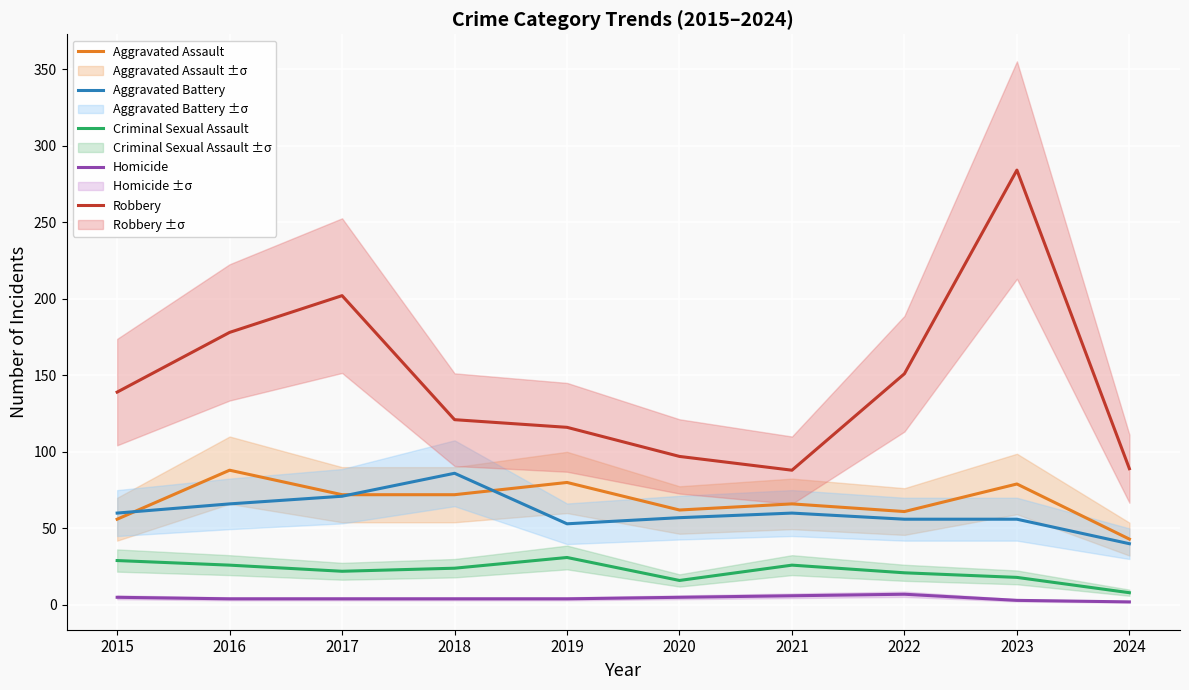

Where is the first local minimum for Aggravated Battery?

2019